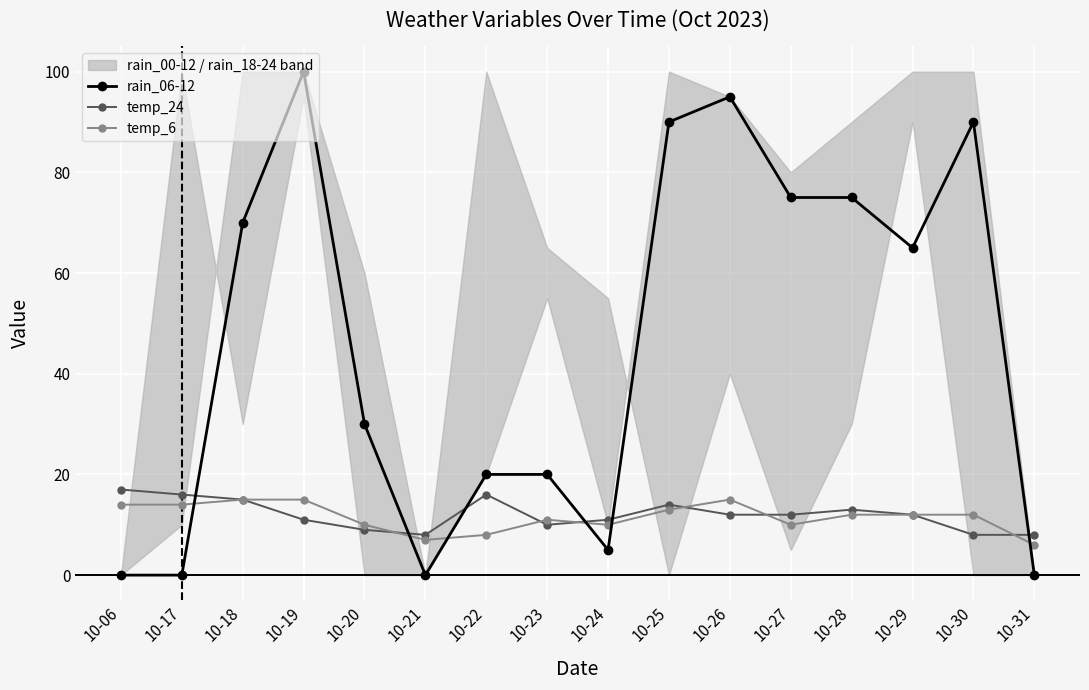

List the series in order of their peak value, highest first.

rain_06-12, temp_24, temp_6